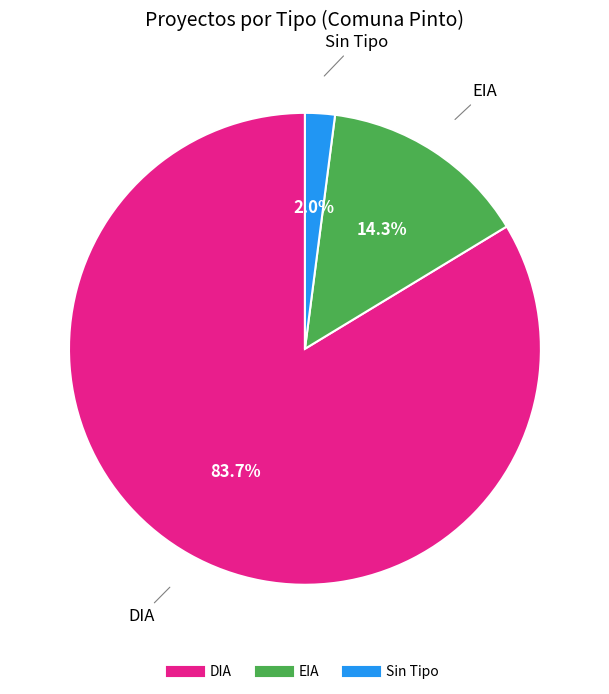

Is there a majority slice in this chart?

Yes